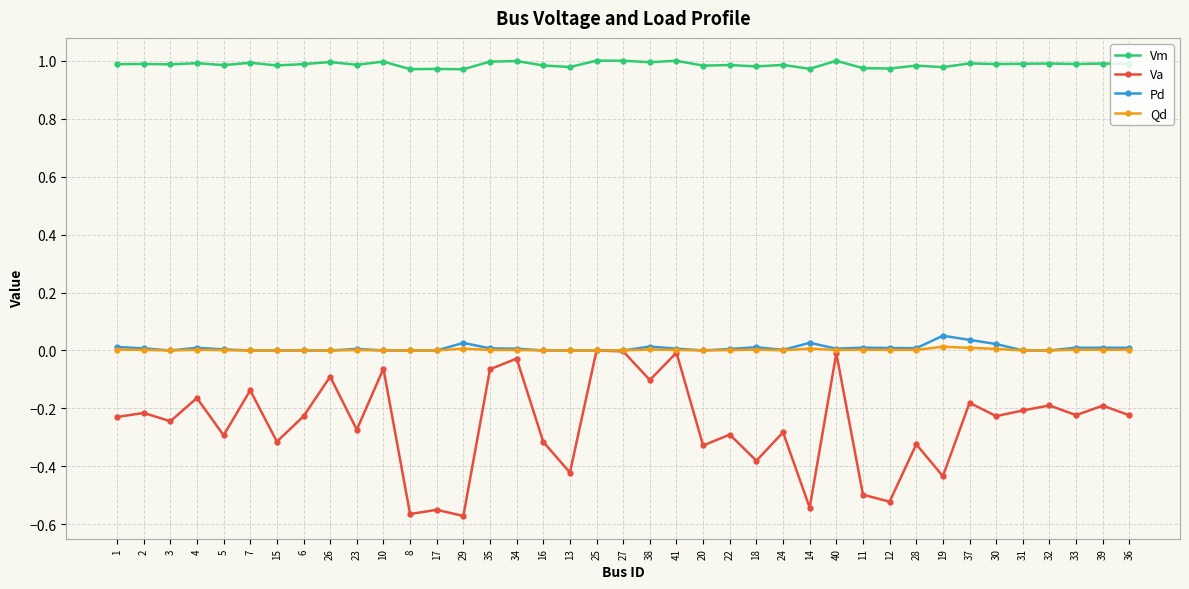

What are all the series names shown in the legend?

Vm, Va, Pd, Qd